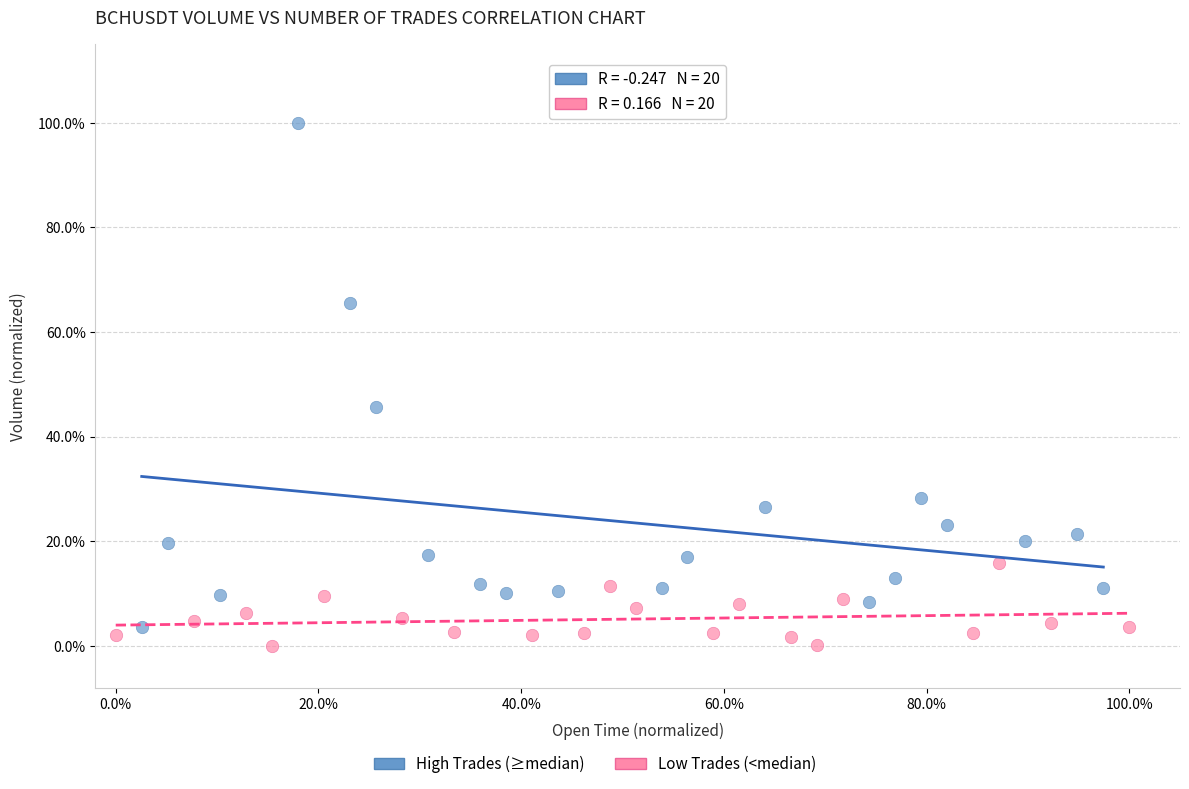

Which series contains the lowest Y value?

Low Trades (<median)